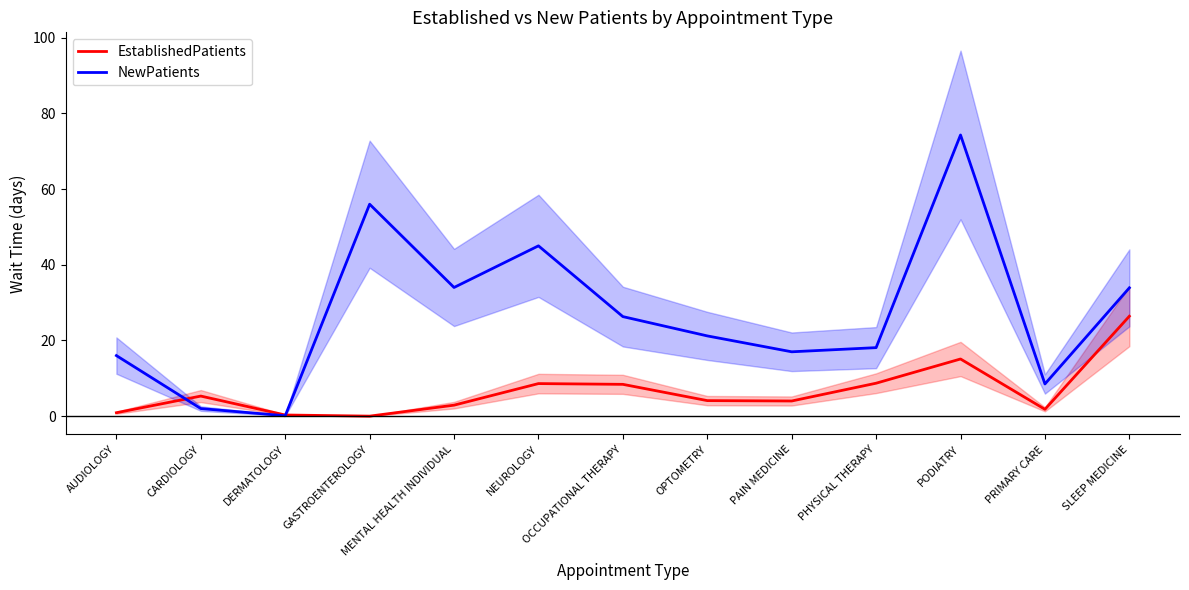

Where does the EstablishedPatients series first go above 4?

CARDIOLOGY